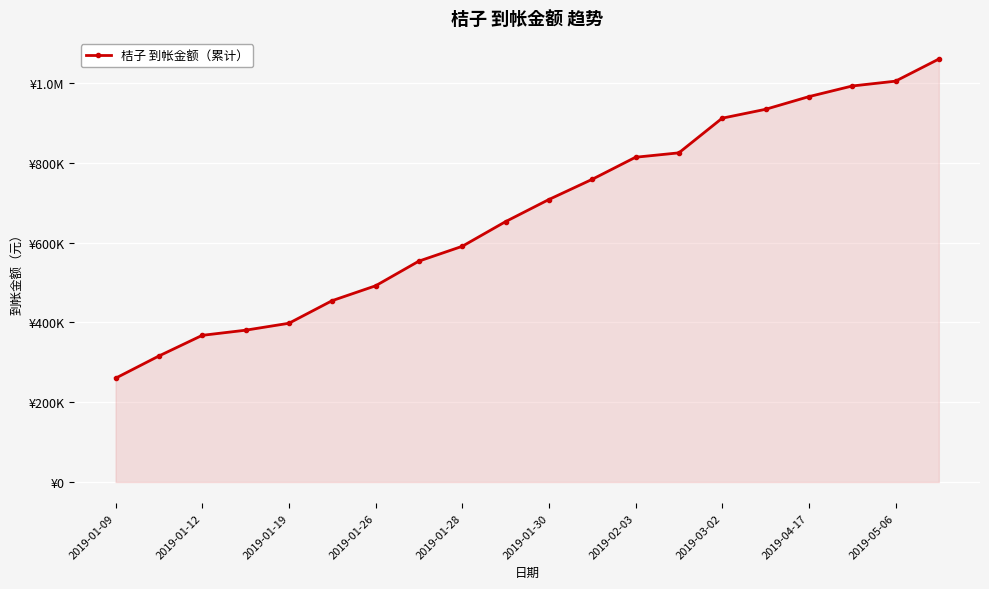

True or false: the data has more than 2 interior local peaks.

False